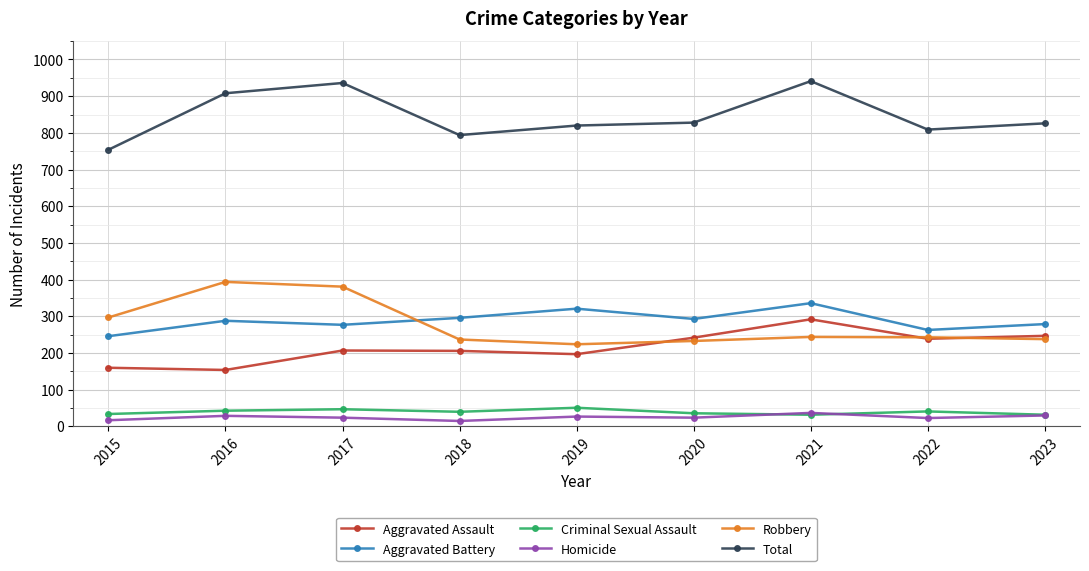

Which series changed the most between 2017 and 2020?

Robbery